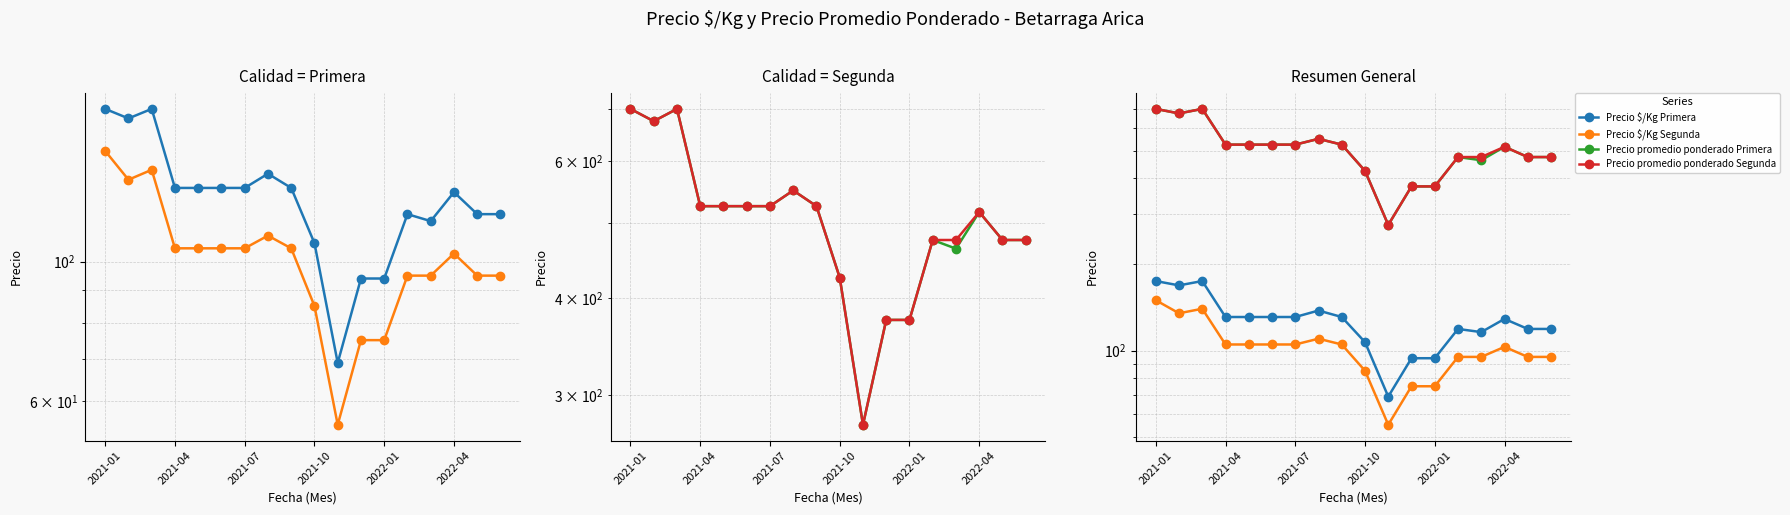

What is the value of the Precio $/Kg Primera point at the 16th from the left?

129